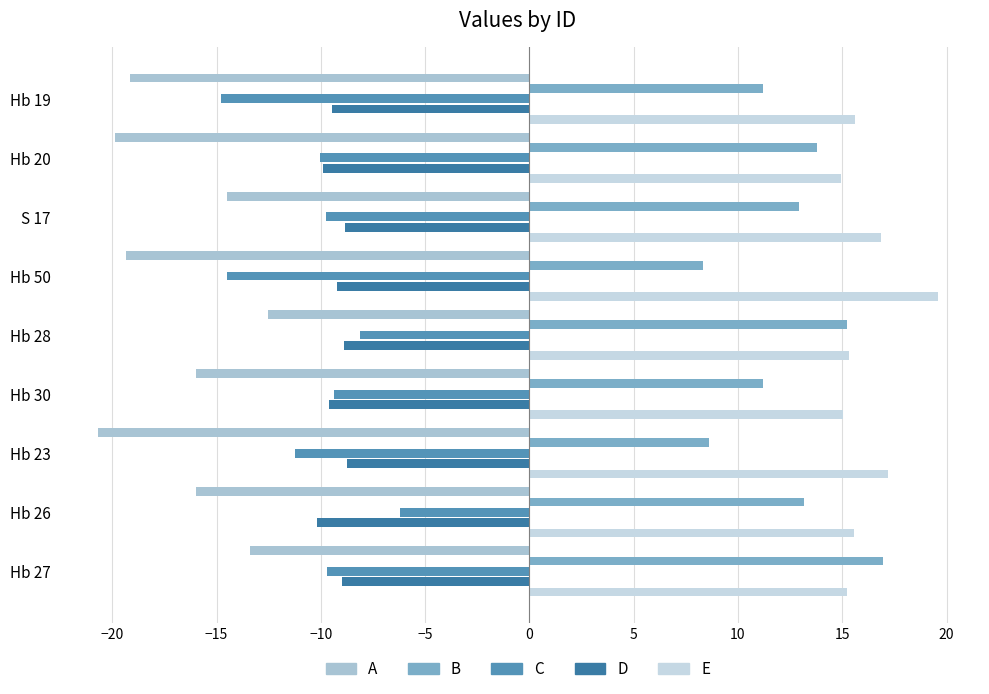

Reading left to right, what are all the values shown in this chart?

A: -19.2	-19.9	-14.5	-19.3	-12.5	-16.0	-20.7	-16.0	-13.4
B: 11.2	13.8	12.9	8.3	15.2	11.2	8.6	13.2	17.0
C: -14.8	-10.0	-9.8	-14.5	-8.1	-9.3	-11.2	-6.2	-9.7
D: -9.5	-9.9	-8.9	-9.2	-8.9	-9.6	-8.7	-10.2	-9.0
E: 15.6	14.9	16.9	19.6	15.3	15.0	17.2	15.6	15.2